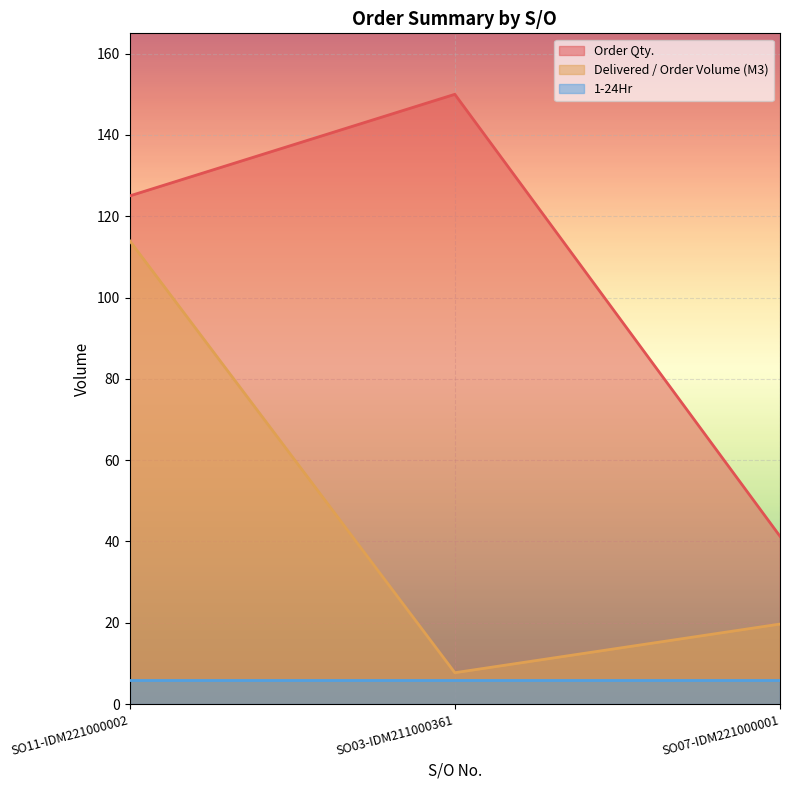

Where is Order Qty. nearest to the value 95?

SO11-IDM221000002